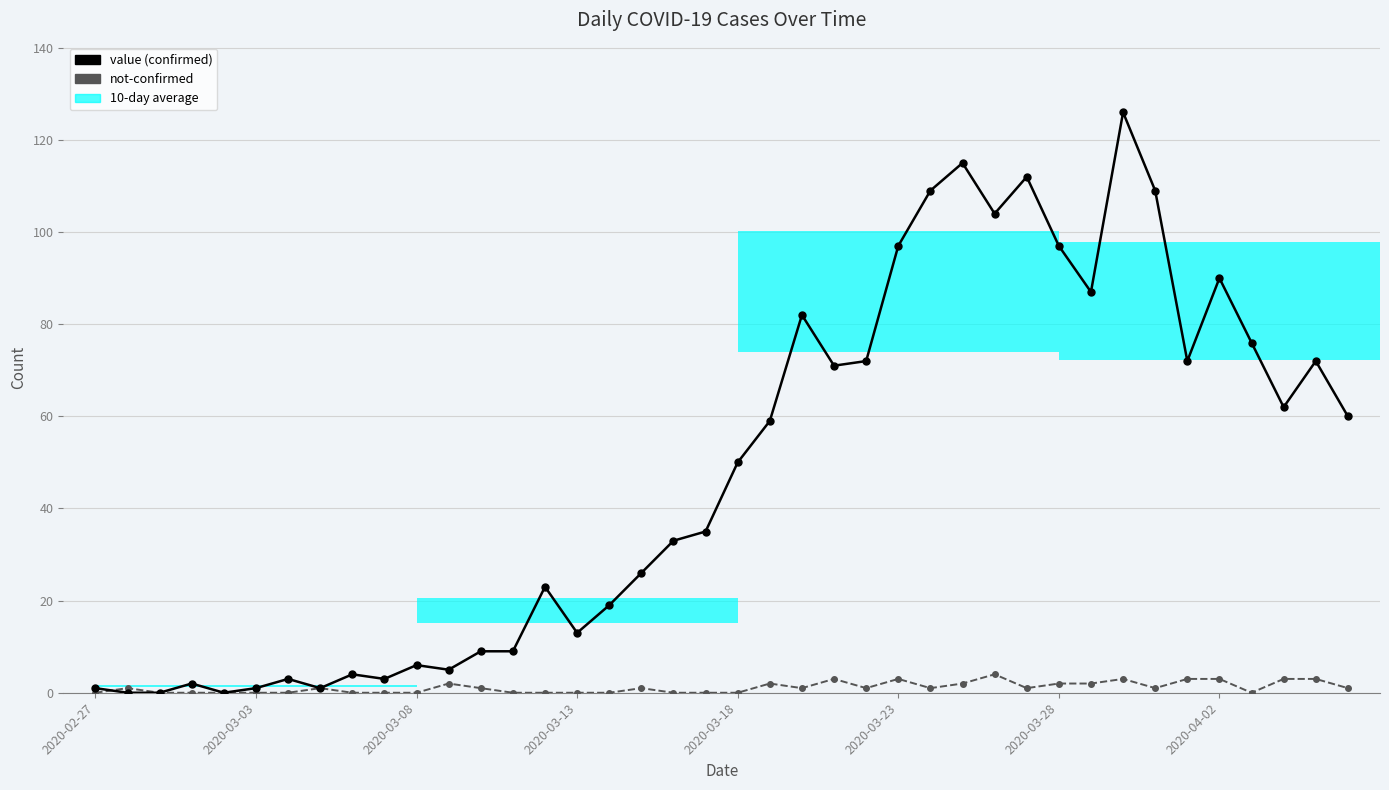

True or false: not-confirmed and value intersect in this chart.

True